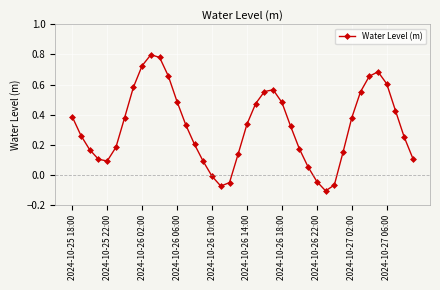

Does the chart display data point markers on the line(s)?

Yes